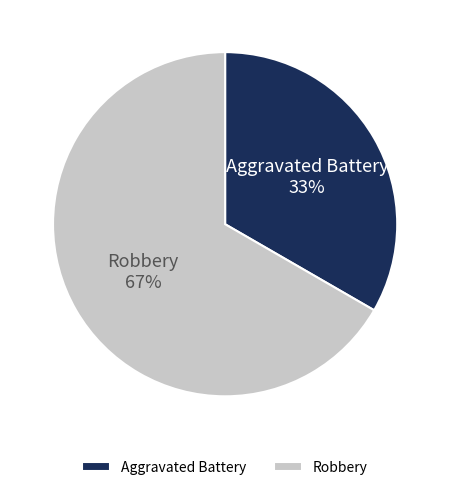

How many segments does this pie chart have?

2